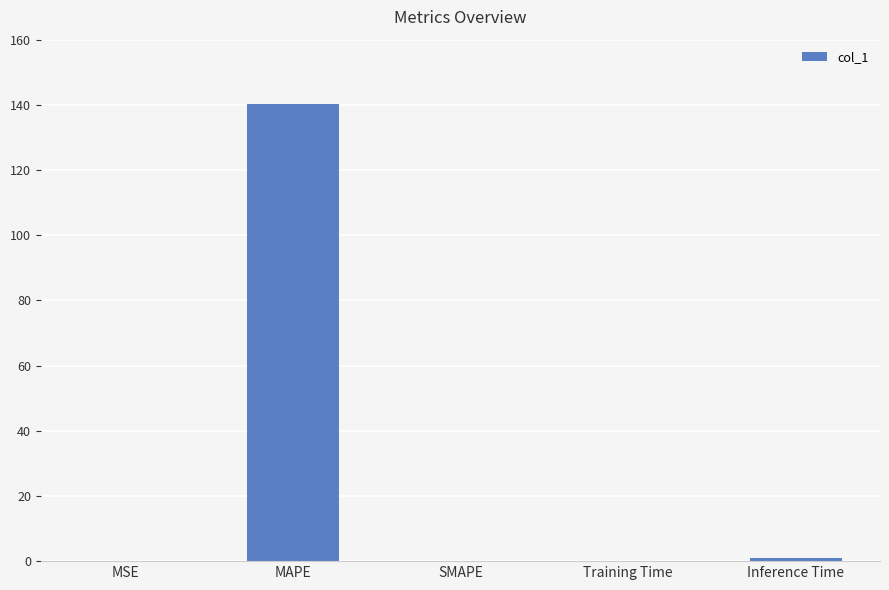

Are the bars horizontal?

No